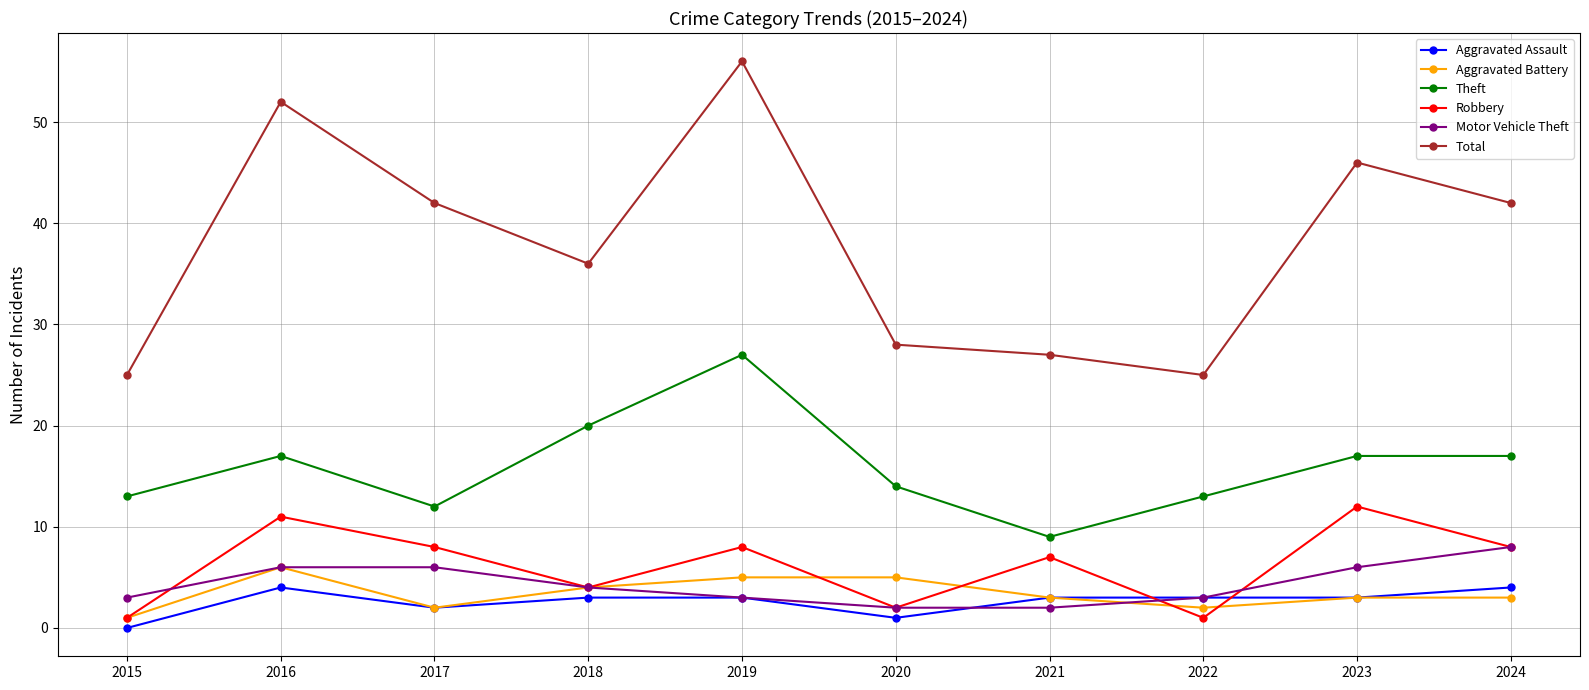

What is the approximate value of Aggravated Battery at 2019?

5